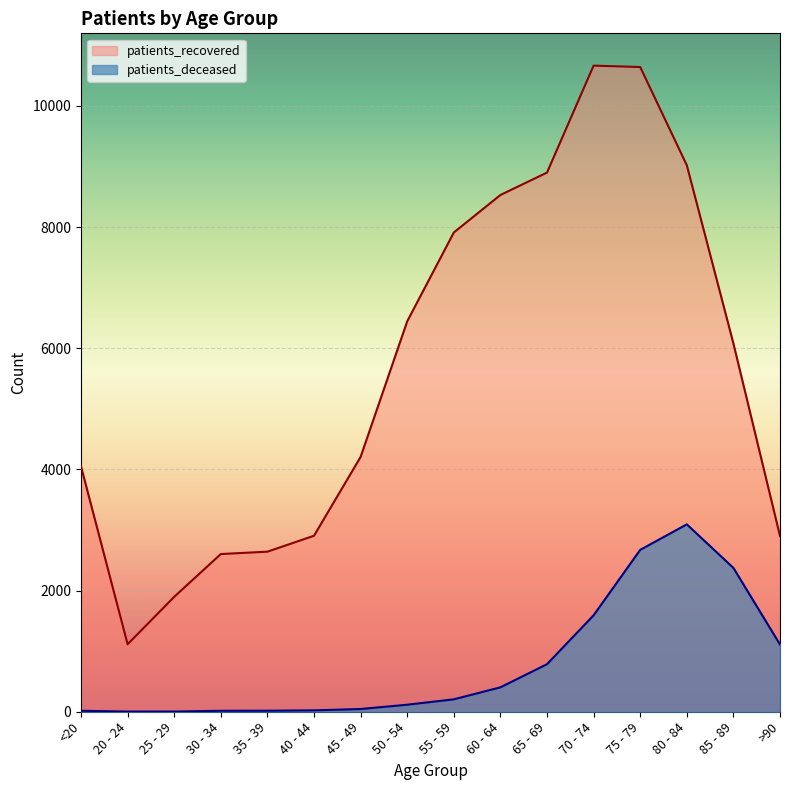

Count the number of categories in the chart.

16